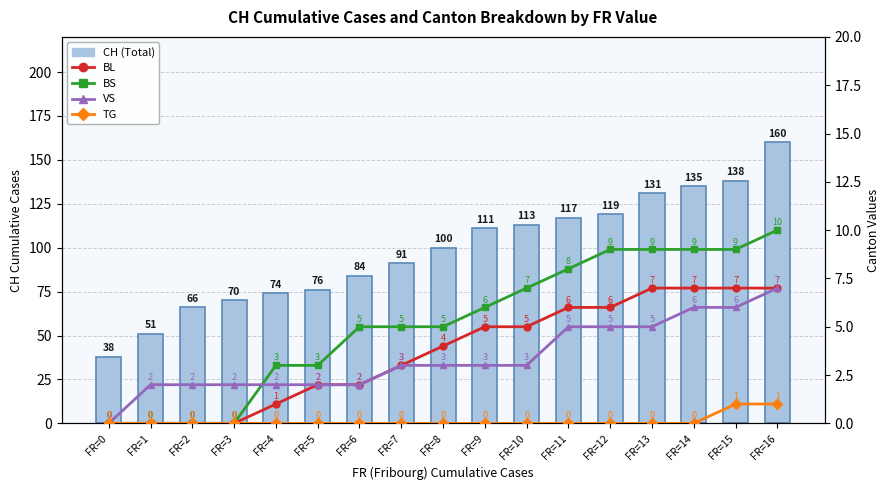

Reading left to right, extract all data points from this chart.

CH (Total): 38	51	66	70	74	76	84	91	100	111	113	117	119	131	135	138	160
BL: 0	0	0	0	1	2	2	3	4	5	5	6	6	7	7	7	7
BS: 0	0	0	0	3	3	5	5	5	6	7	8	9	9	9	9	10
VS: 0	2	2	2	2	2	2	3	3	3	3	5	5	5	6	6	7
TG: 0	0	0	0	0	0	0	0	0	0	0	0	0	0	0	1	1